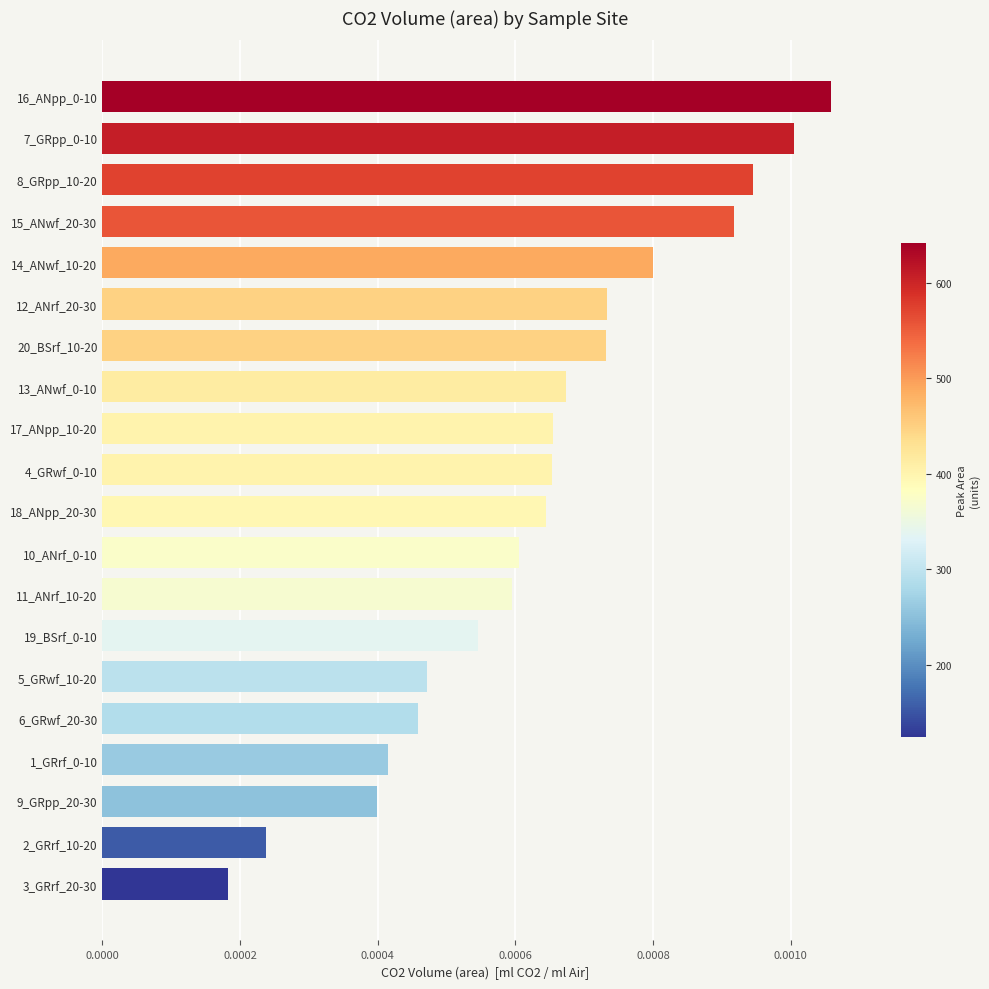

Are the bars grouped side by side (vs. stacked)?

No